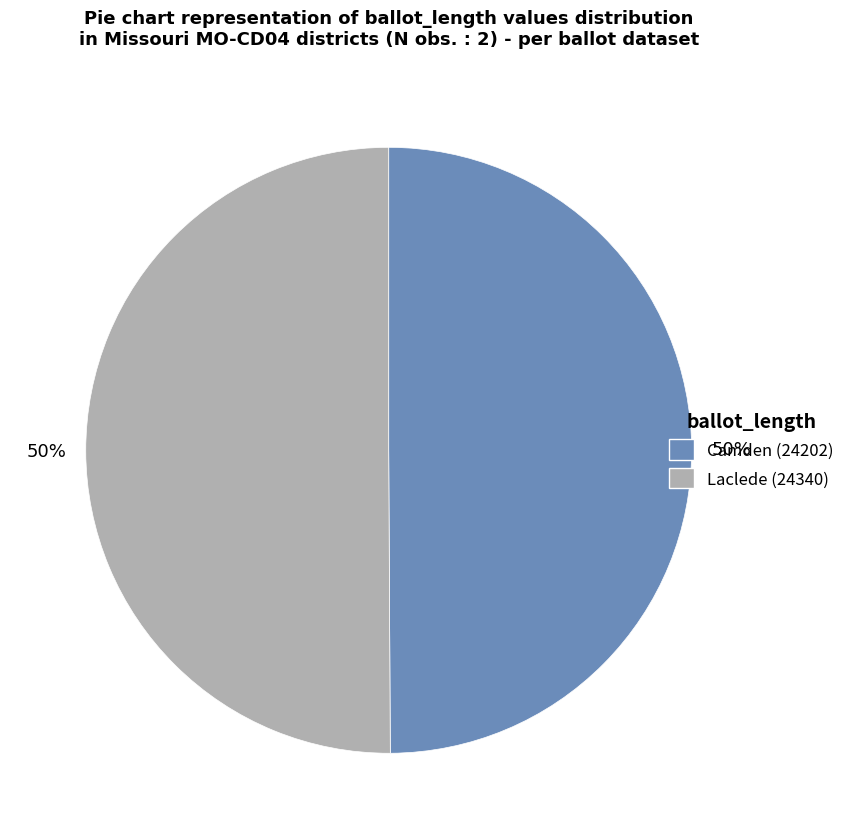

Is it true that Laclede (24340) is 61% of the pie?

False